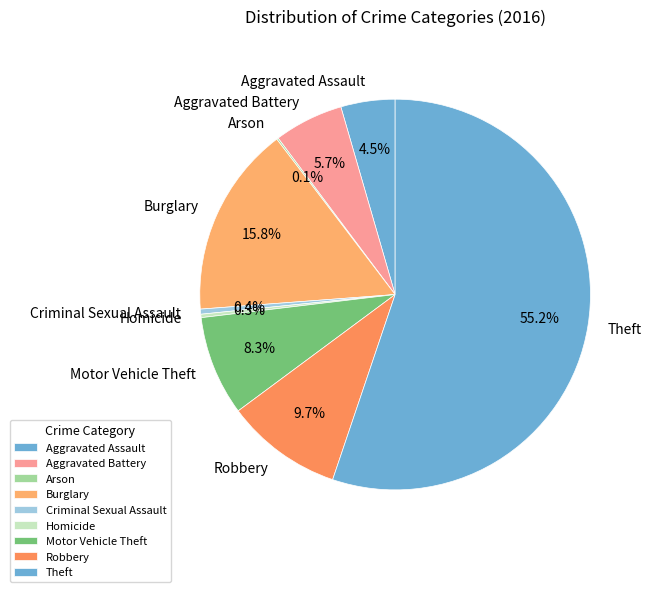

How much of the chart is everything except Aggravated Battery?

94.3%